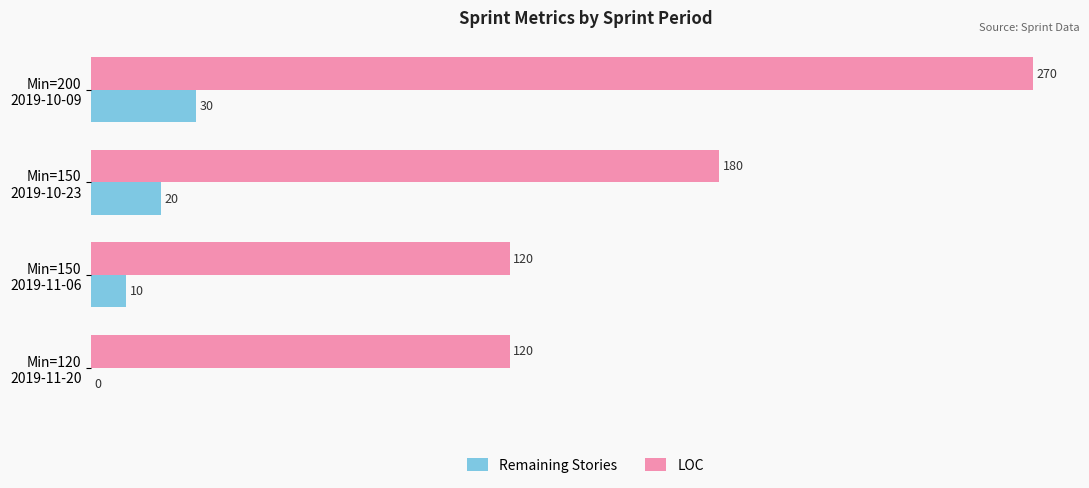

How many values in Remaining Stories are above zero?

3